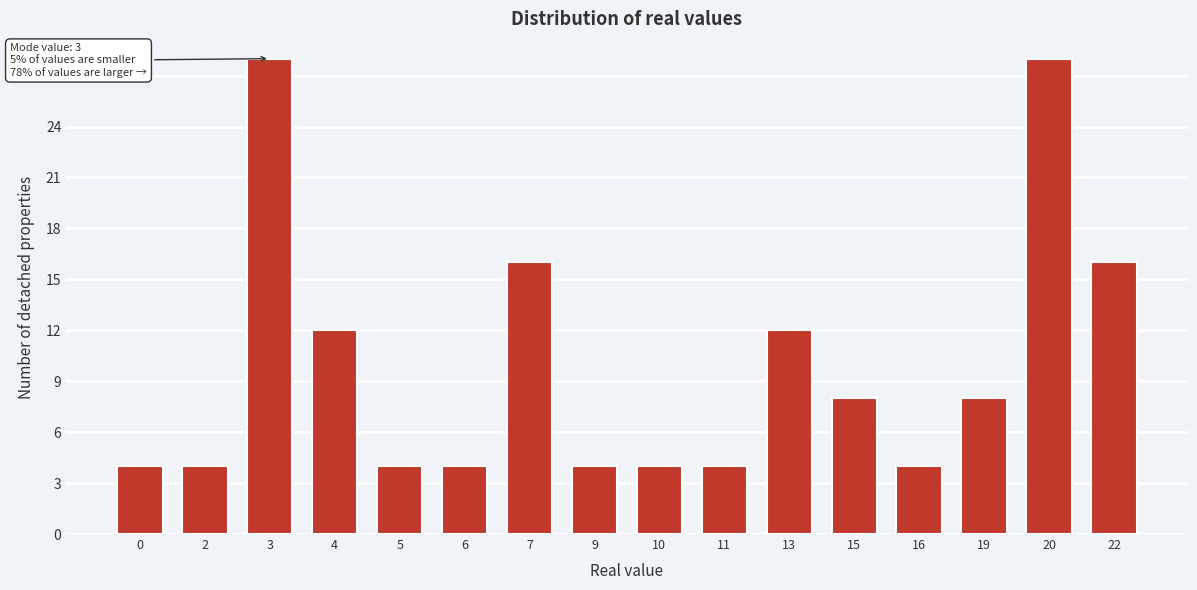

Reading left to right, extract all data points from this chart.

0=4	2=4	3=28	4=12	5=4	6=4	7=16	9=4	10=4	11=4	13=12	15=8	16=4	19=8	20=28	22=16